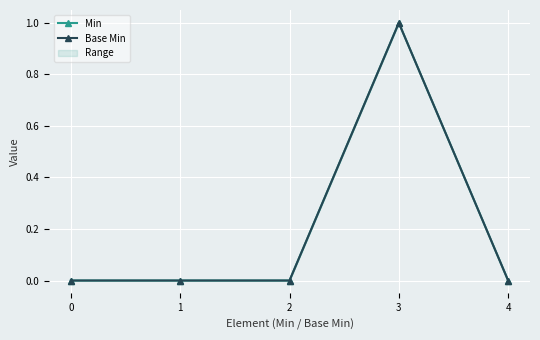

Reading left to right, what are all the values shown in this chart?

Min: 0	0	0	1	0
Base Min: 0	0	0	1	0